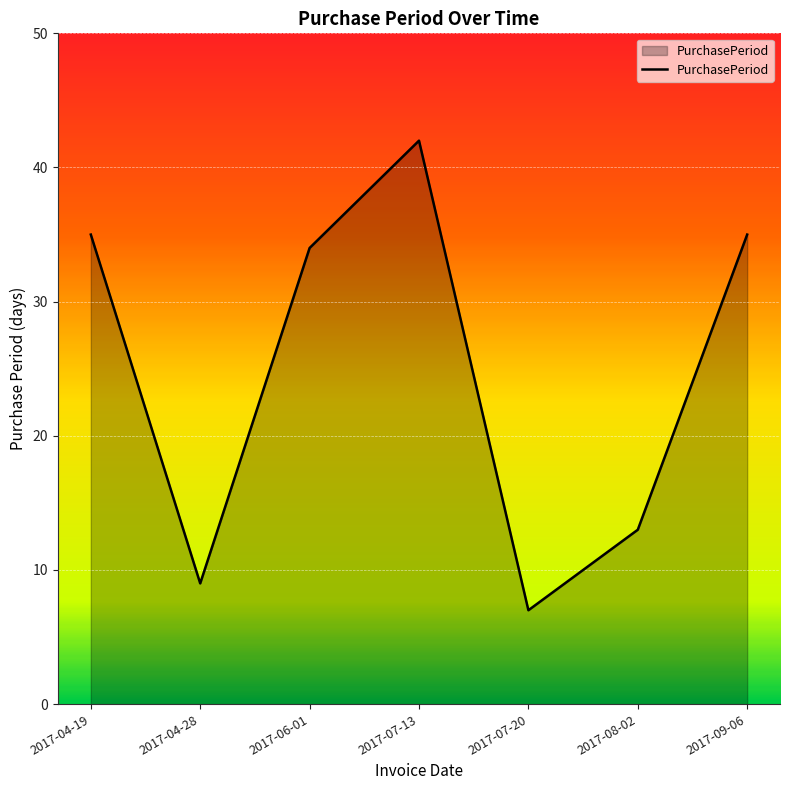

What is the sum of all values?

175